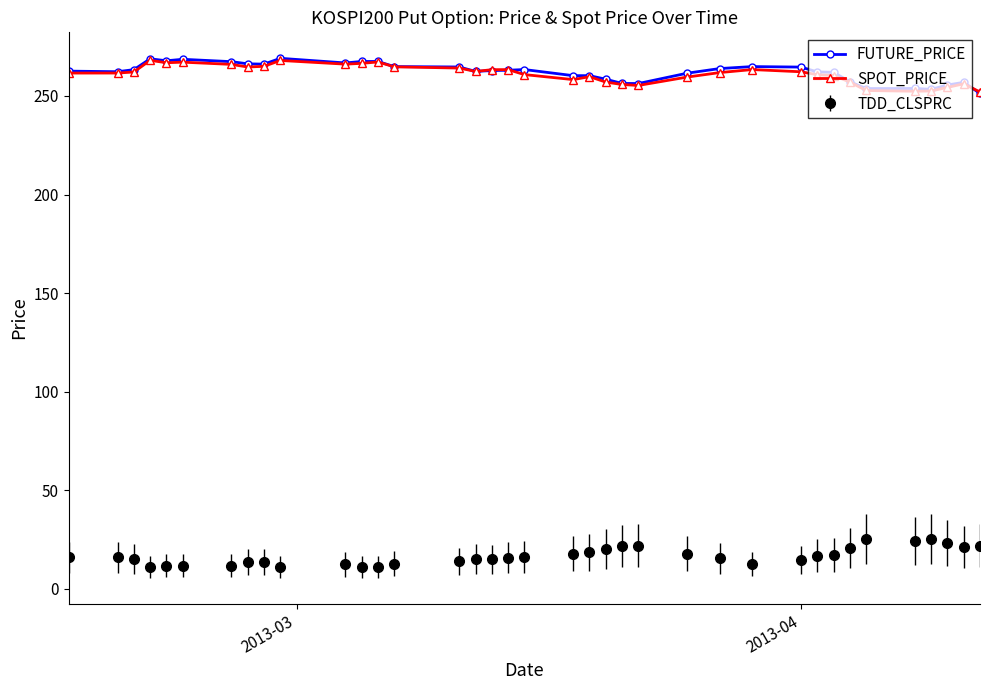

True or false: TDD_CLSPRC and SPOT_PRICE intersect in this chart.

False